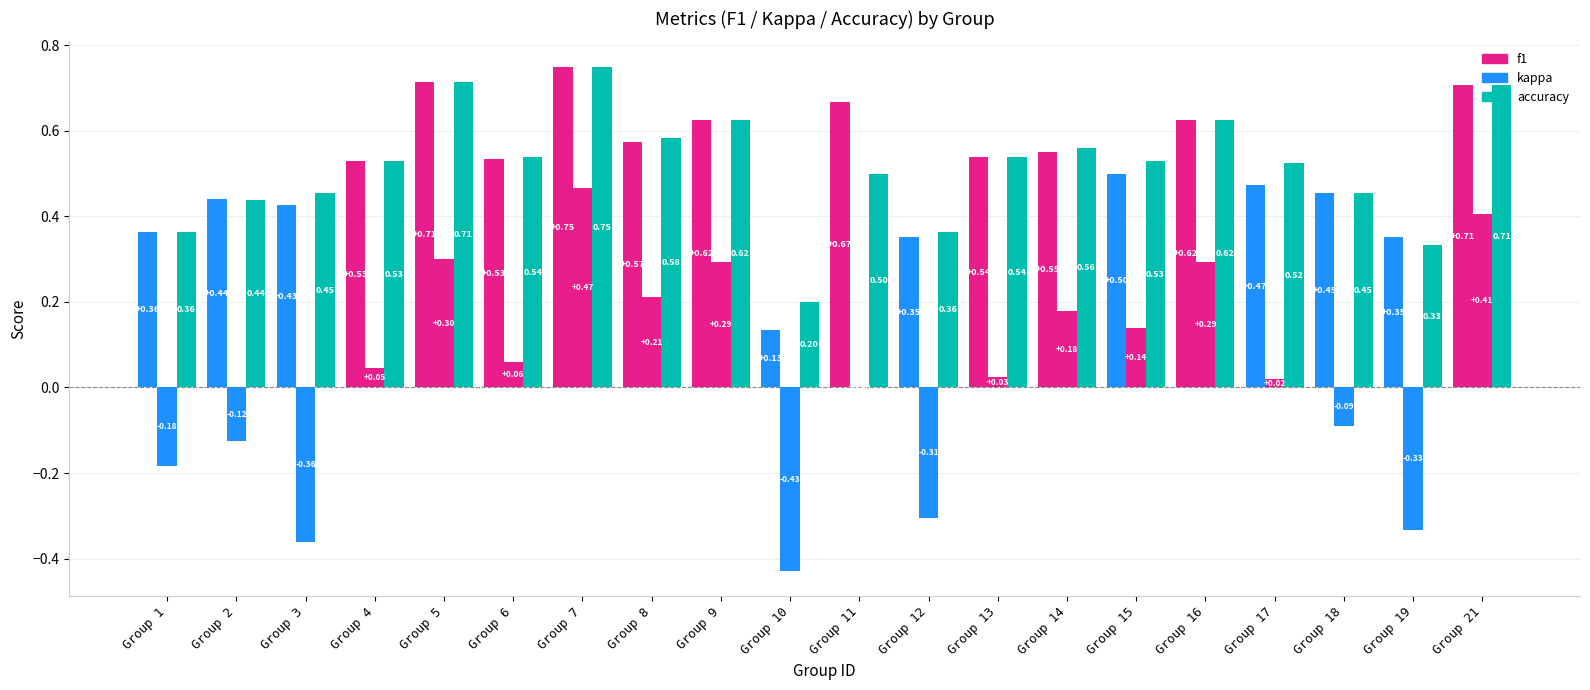

Are the bars grouped side by side (vs. stacked)?

Yes